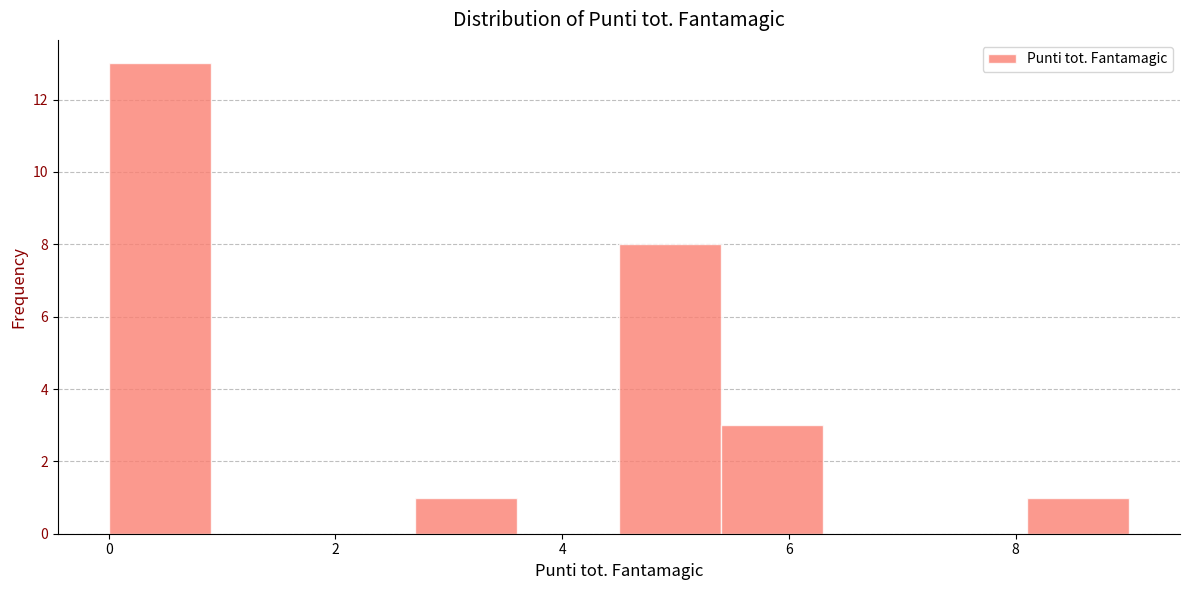

Reading left to right, list every bar in this chart as the range it spans on the x-axis followed by its height. Neither the bar edges nor the heights are printed on the chart, so give them approximately, as read against the axes.

0.0 to 0.9: 13
0.9 to 1.8: 0
1.8 to 2.7: 0
2.7 to 3.6: 1
3.6 to 4.5: 0
4.5 to 5.4: 8
5.4 to 6.3: 3
6.3 to 7.2: 0
7.2 to 8.1: 0
8.1 to 9.0: 1